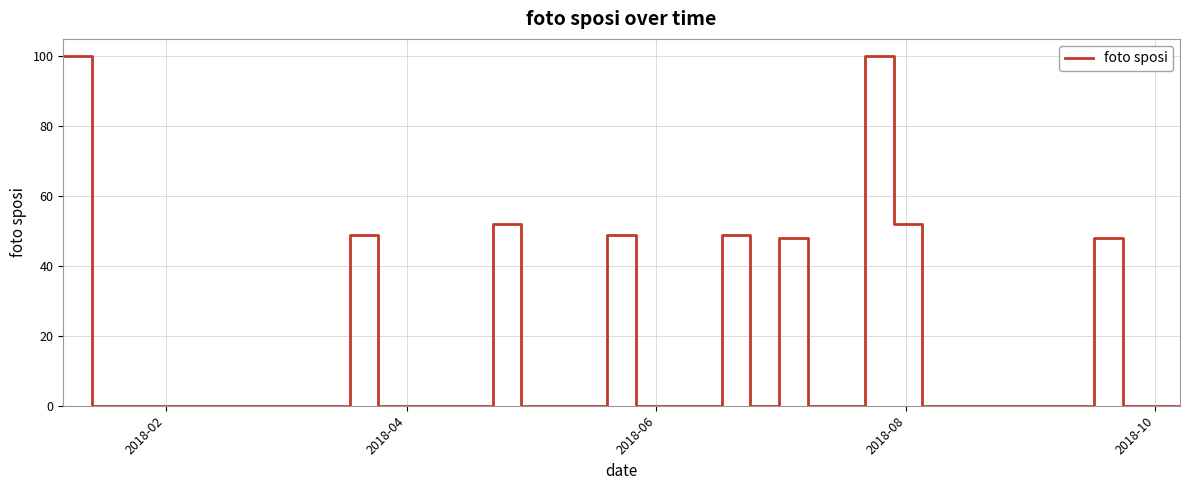

What is the greatest value displayed?

100